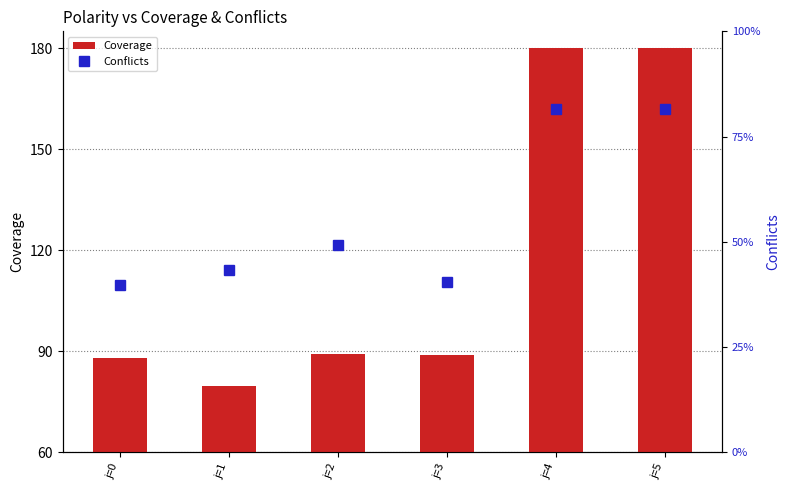

Which label corresponds to the smallest value in the chart?

j=0